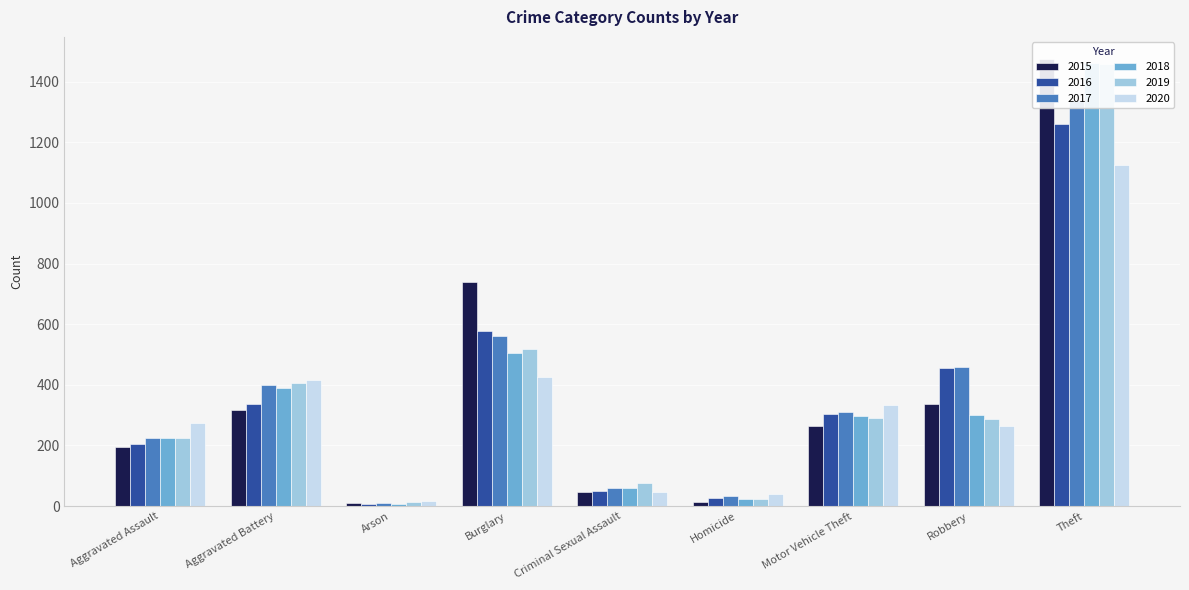

What is the label of the 4th bar from the left?

Burglary